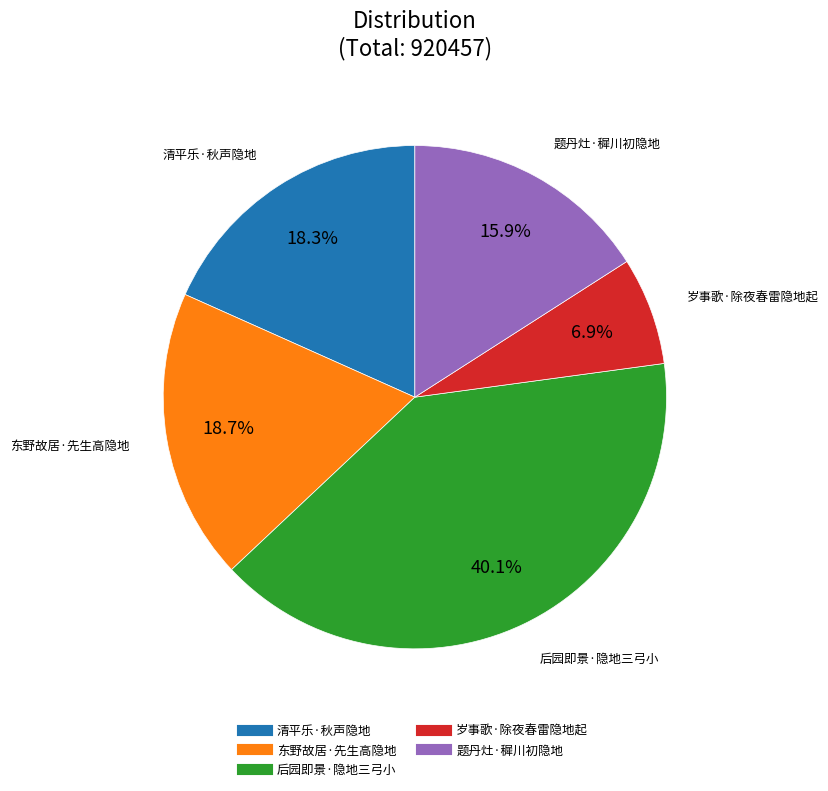

Which has a higher value, 东野故居·先生高隐地 or 题丹灶·穉川初隐地?

东野故居·先生高隐地